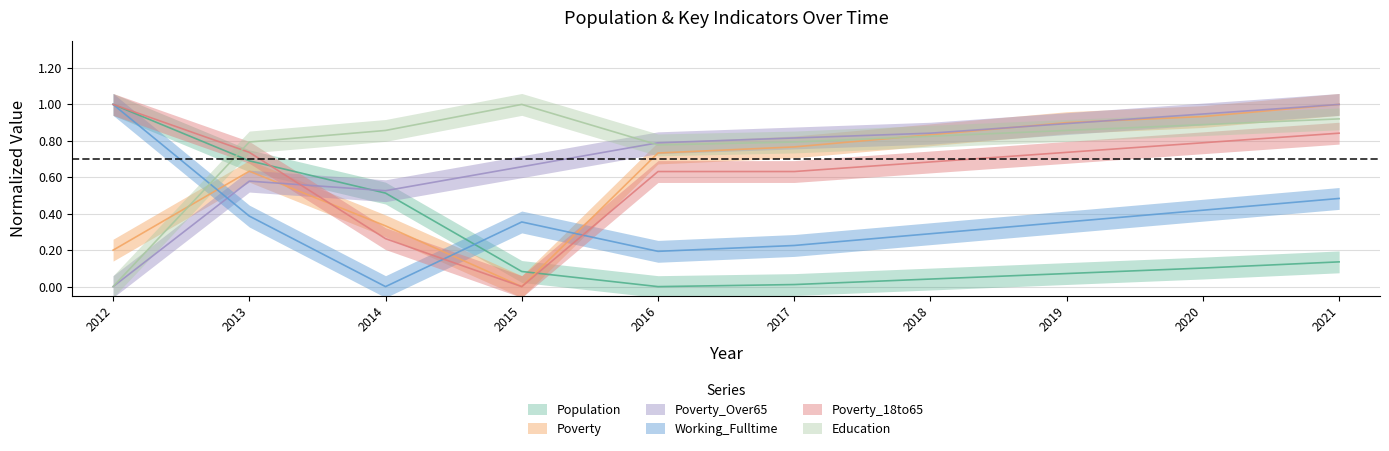

How many times do Poverty_18to65 and Poverty_Over65 cross each other?

1